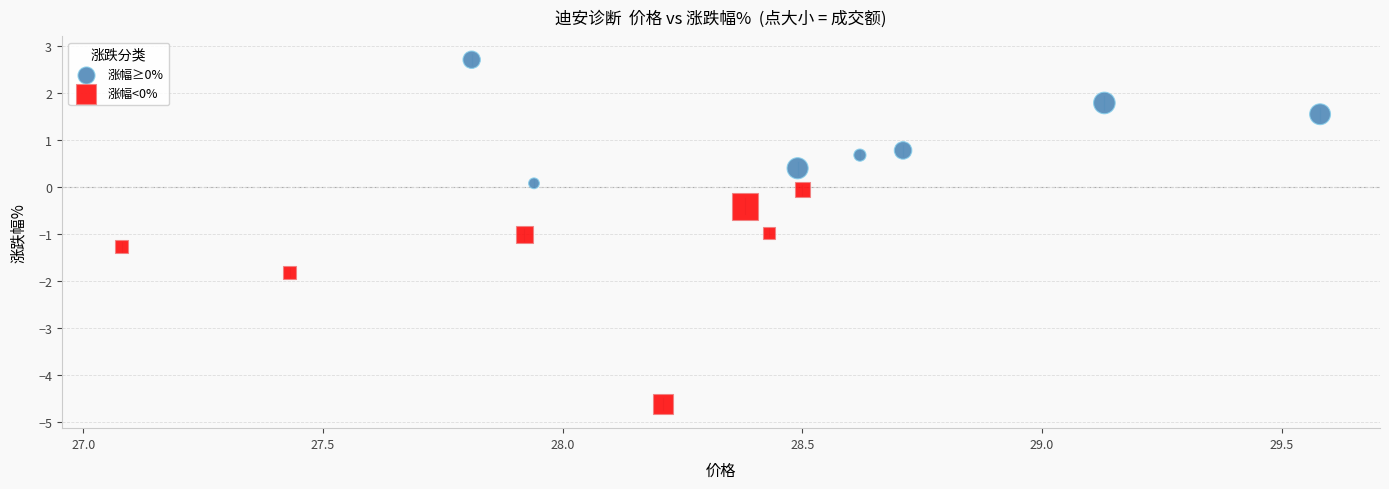

Which series has the widest spread of Y values?

涨幅<0%